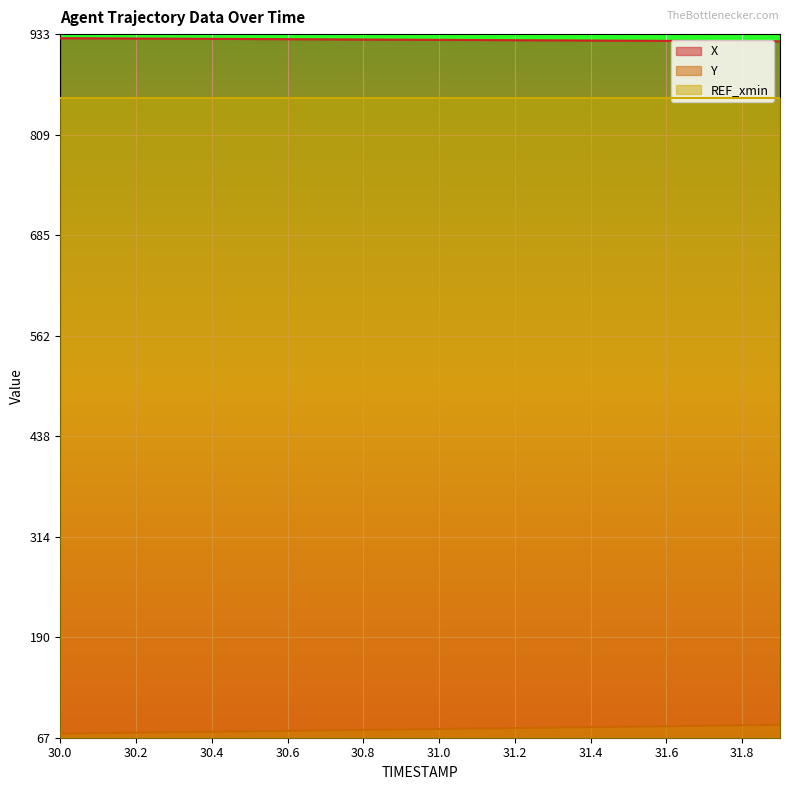

True or false: Y and X cross at least once.

False